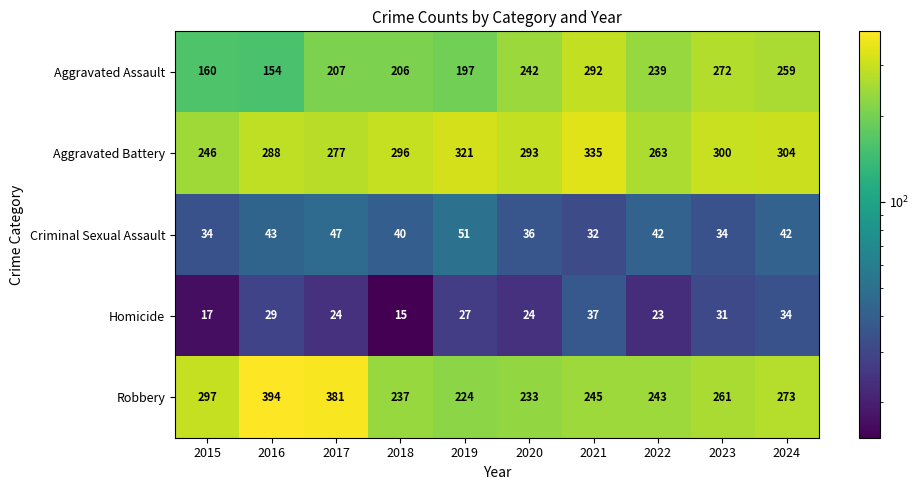

At which label is Homicide closest to 26?

2019